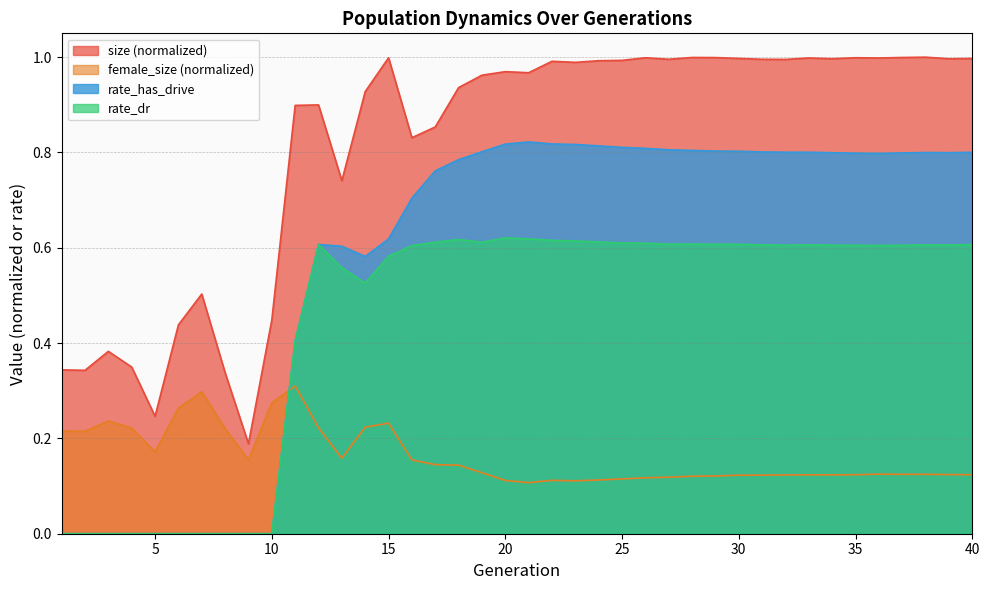

True or false: rate_has_drive and rate_dr intersect in this chart.

False